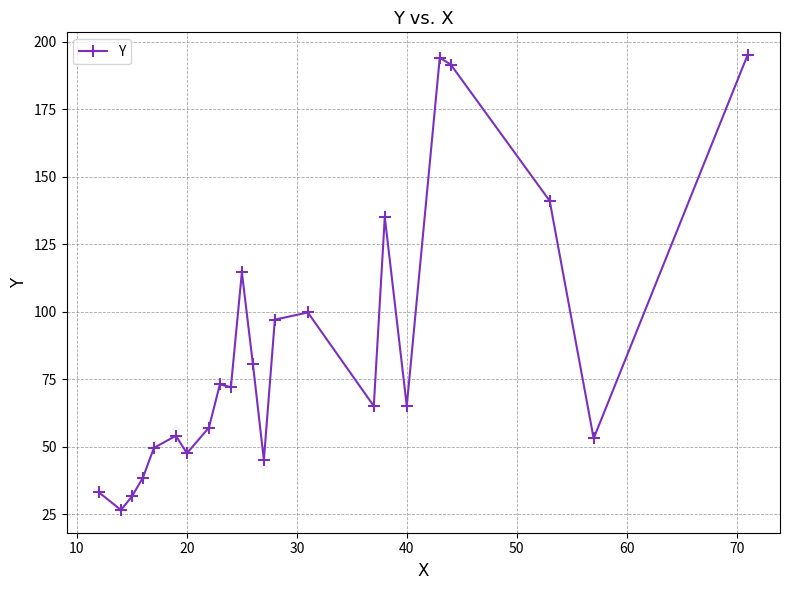

How many data points does each series have?

23